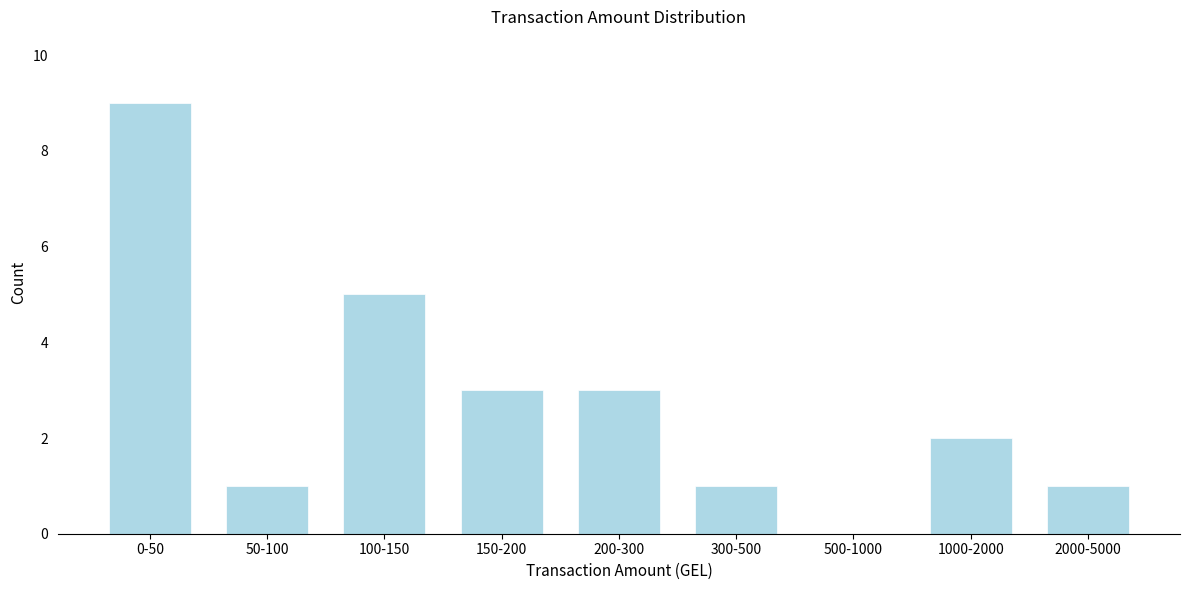

Reading right to left, list all the values displayed in this chart.

2000-5000=1	1000-2000=2	500-1000=0	300-500=1	200-300=3	150-200=3	100-150=5	50-100=1	0-50=9